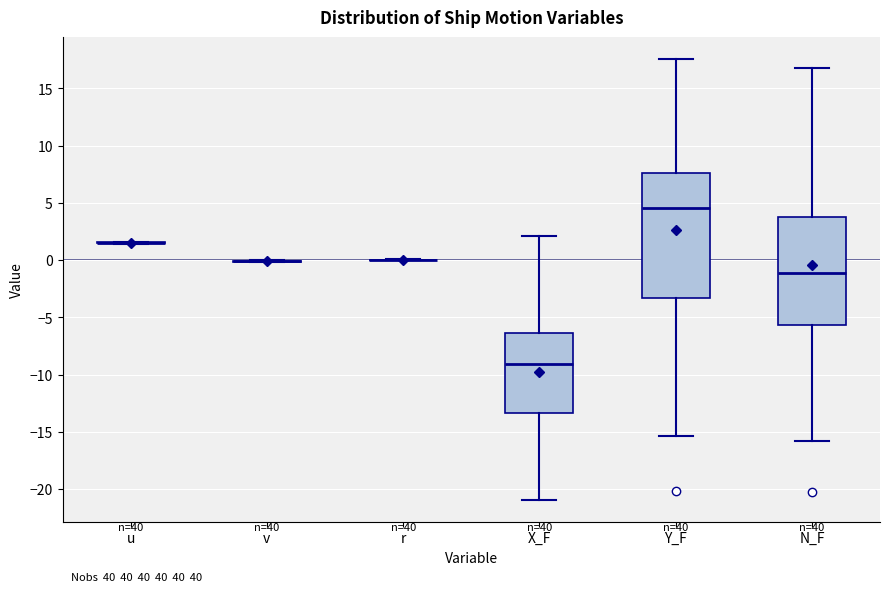

Reading left to right, read every box against the y-axis: the position of its median line, the range the box covers, and the ends of its whiskers. The values are not printed on the chart, so give them approximately, as read against the axis.

u: box collapsed to a line at 1.5, whiskers 1.5 to 1.5
v: box collapsed to a line at 0.0, whiskers 0.0 to 0.0
r: box collapsed to a line at 0.0, whiskers 0.0 to 0.0
X_F: median -9.0, box -13.5 to -6.5, whiskers -21.0 to 2.0
Y_F: median 4.5, box -3.5 to 7.5, whiskers -15.5 to 17.5
N_F: median -1.0, box -5.5 to 3.5, whiskers -16.0 to 17.0